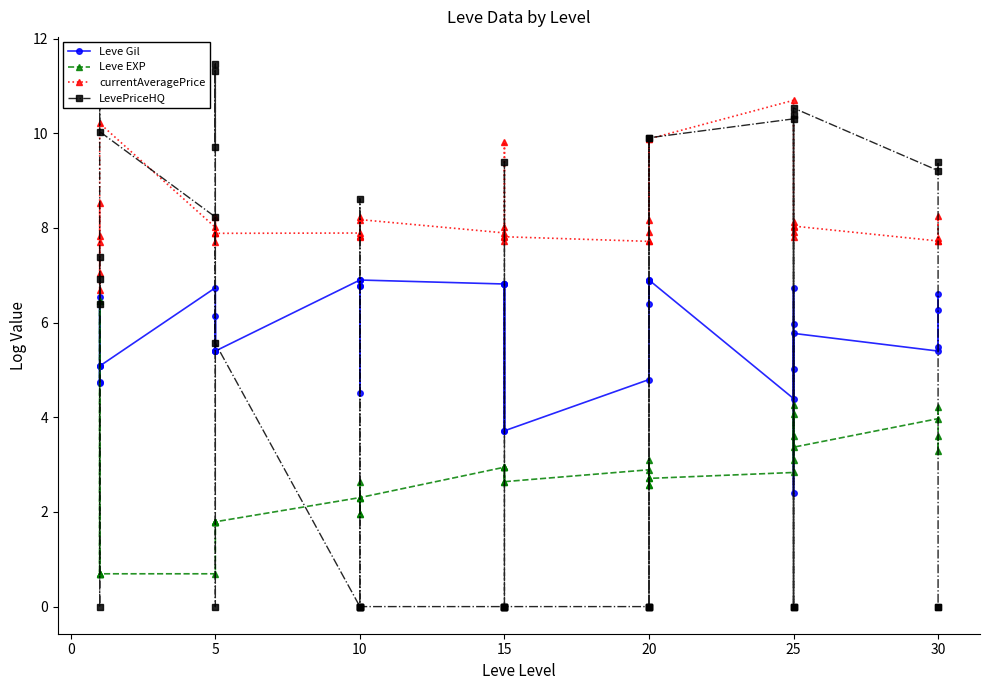

Which series has the widest spread of values?

LevePriceHQ